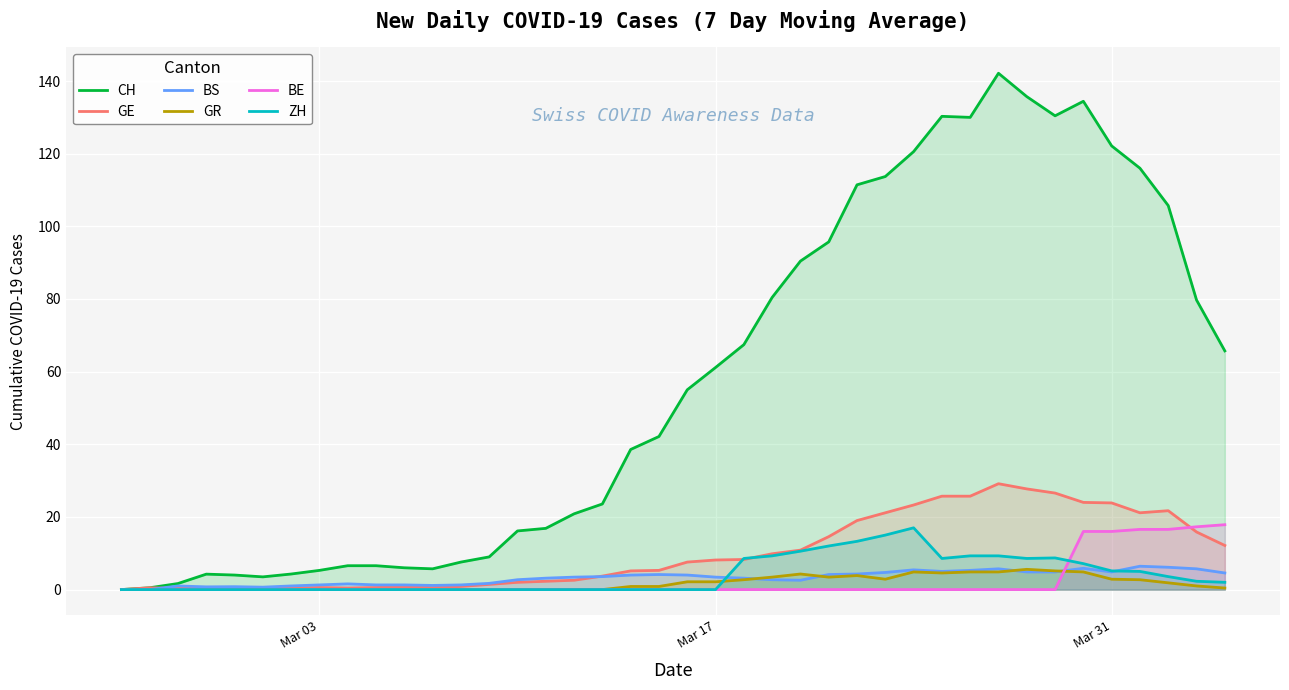

True or false: ZH and GE intersect in this chart.

True